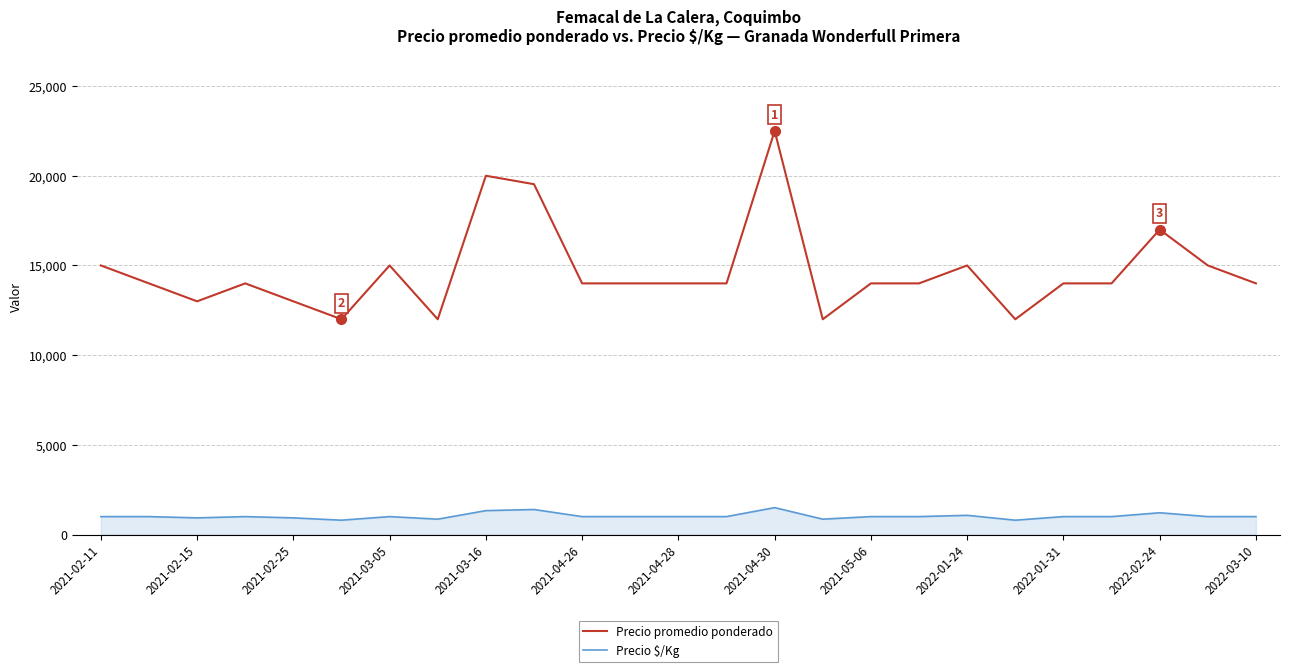

True or false: Precio $/Kg and Precio promedio ponderado intersect in this chart.

False